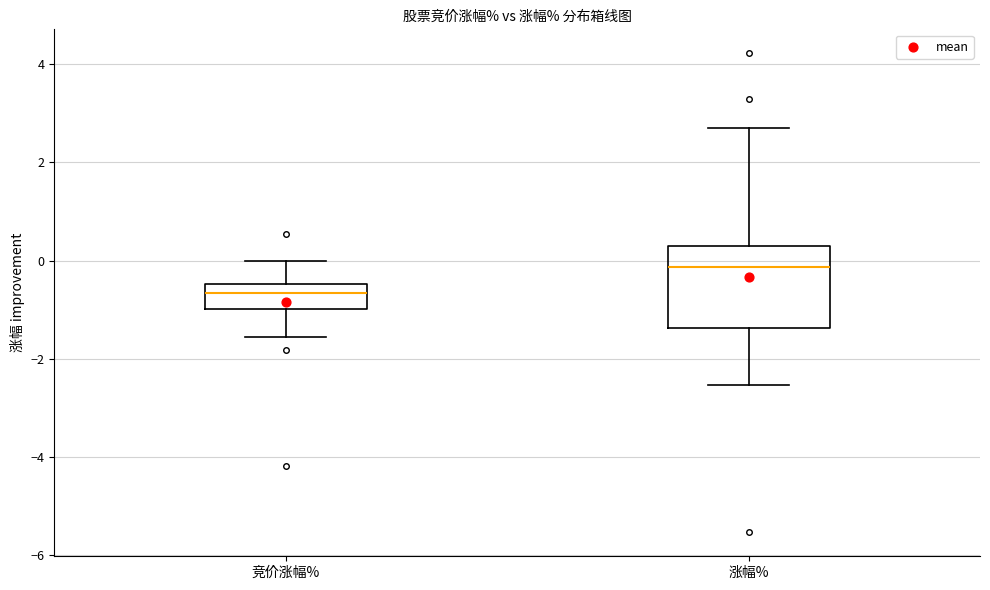

Reading left to right, read every box against the y-axis: the position of its median line, the range the box covers, and the ends of its whiskers. The values are not printed on the chart, so give them approximately, as read against the axis.

竞价涨幅%: median -0.6, box -1.0 to -0.4, whiskers -1.6 to 0.0
涨幅%: median -0.2, box -1.4 to 0.4, whiskers -2.6 to 2.8